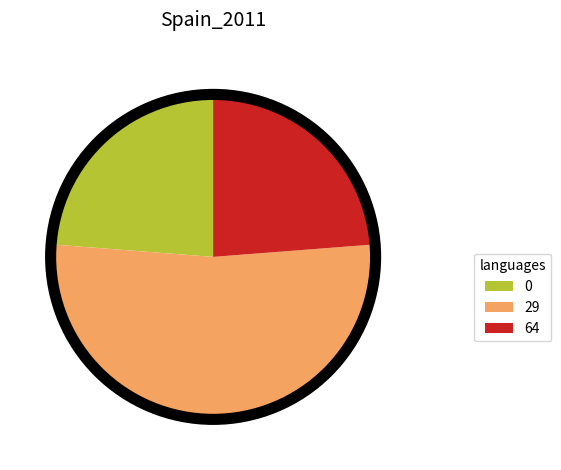

Between 0 and 29, which is larger?

29